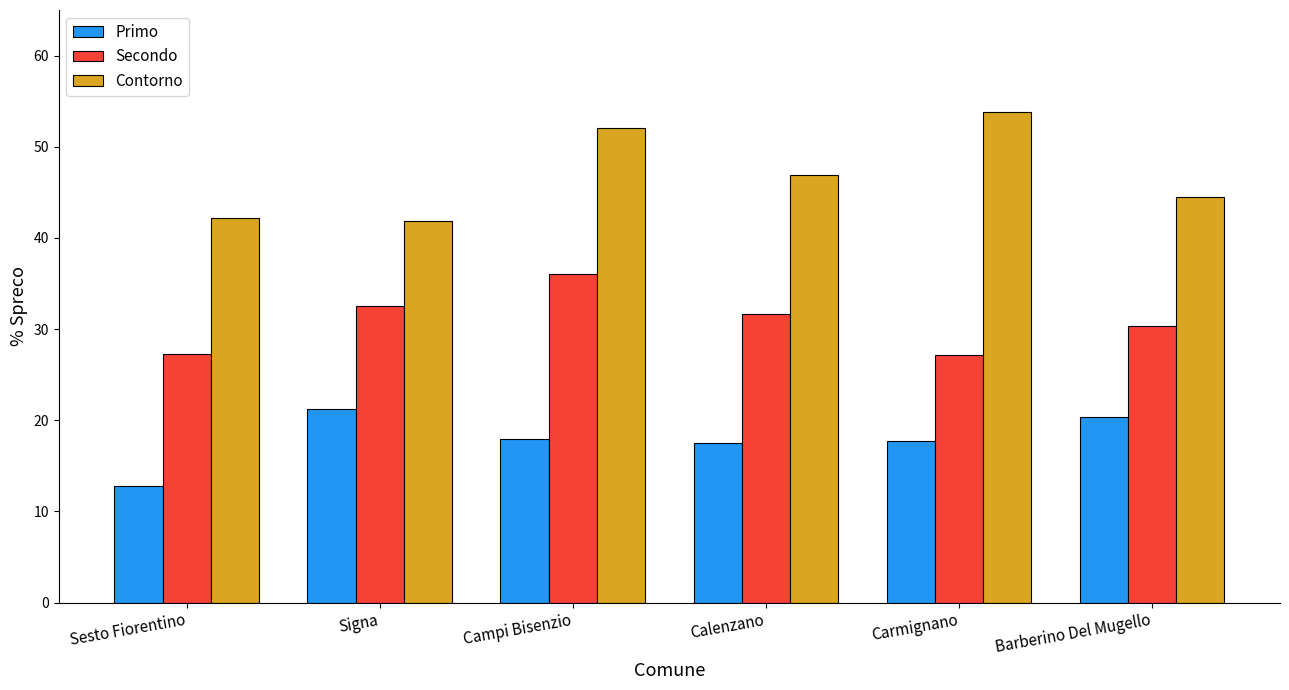

Between Sesto Fiorentino and Carmignano, which series saw the biggest shift?

Contorno